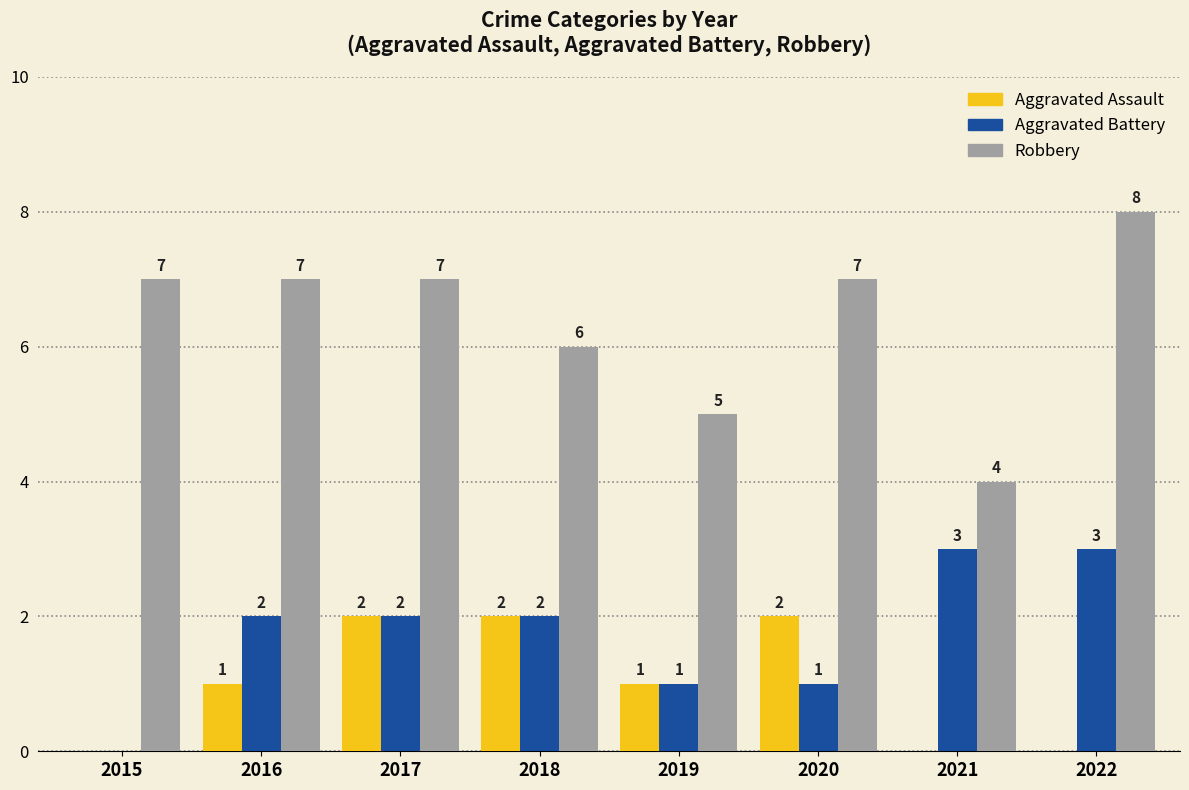

What is the spread (max minus min) of values at 2021?

4